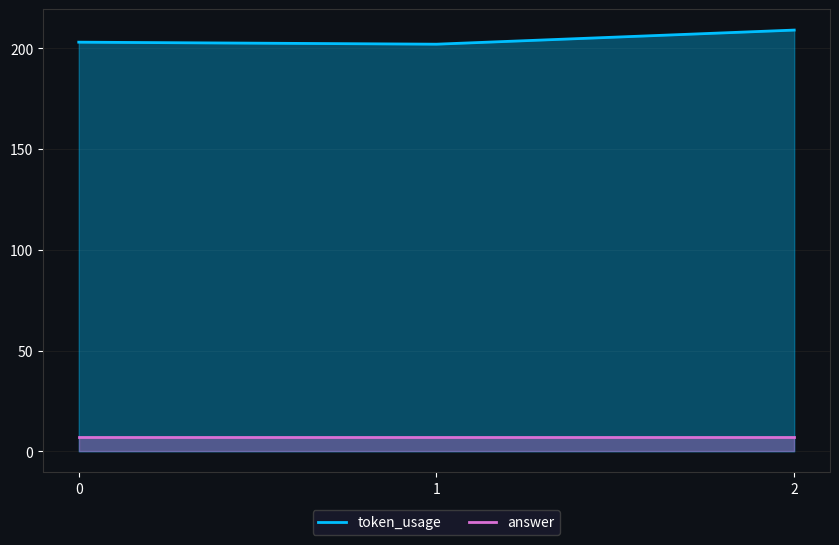

Which category has the highest value across all series?

2